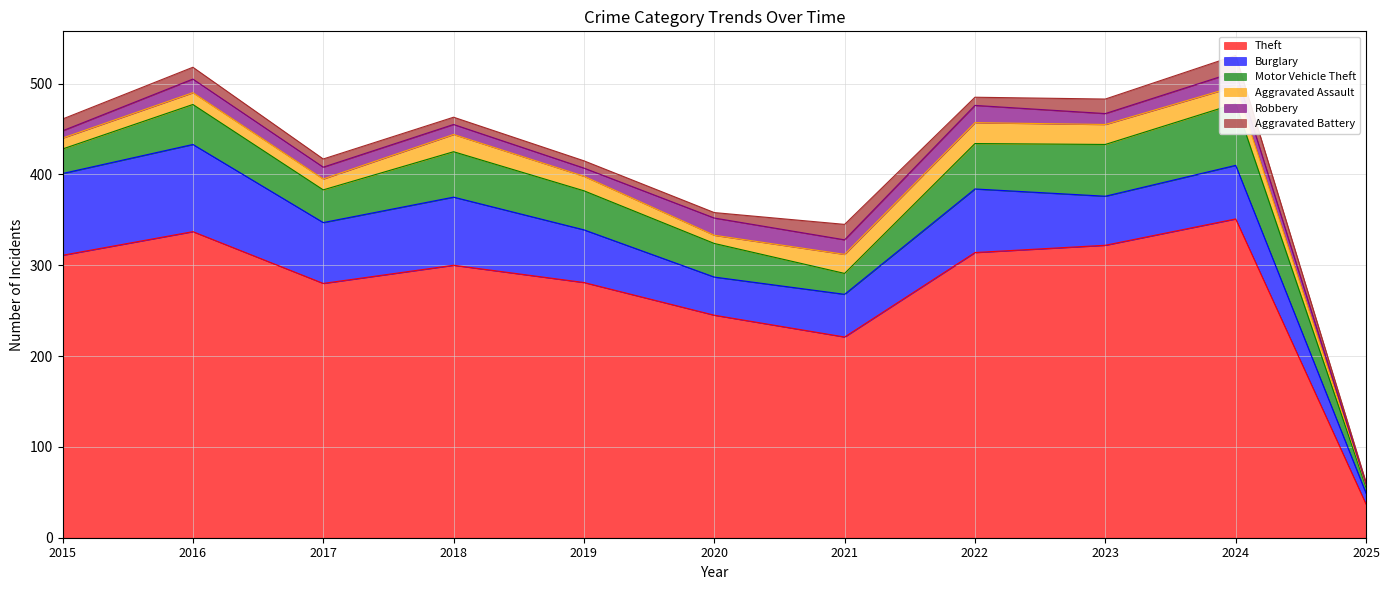

Which category has the lowest value in the Burglary series?

2025